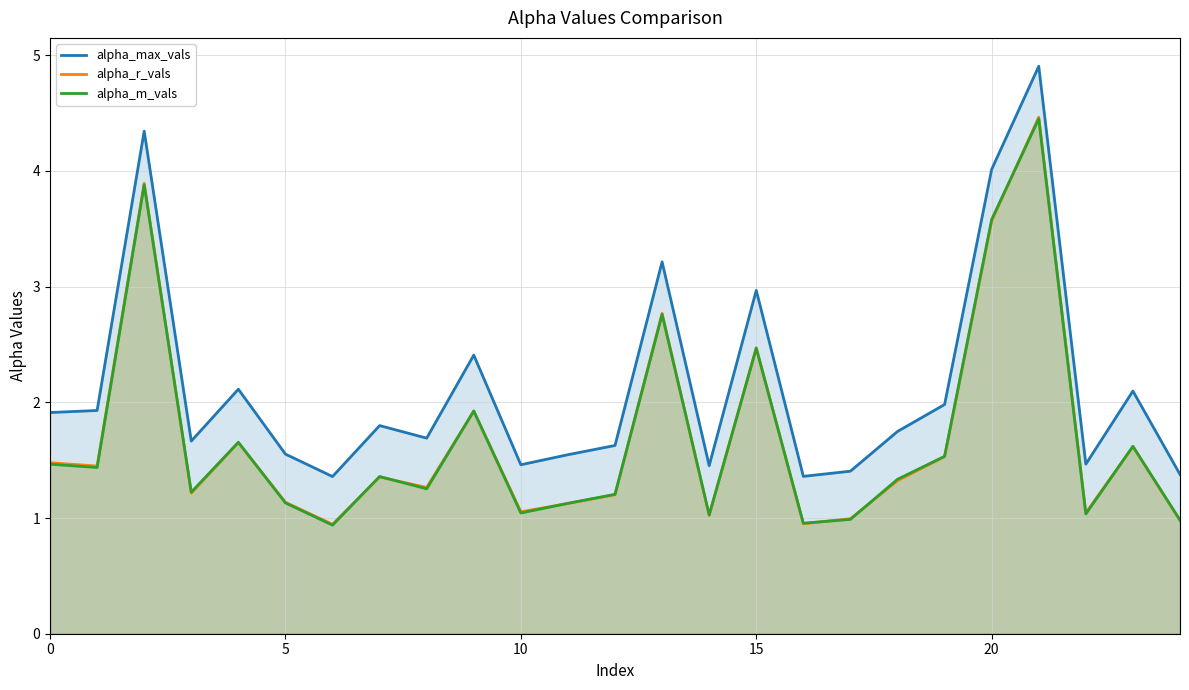

Which has a higher value, 21 or 24?

21